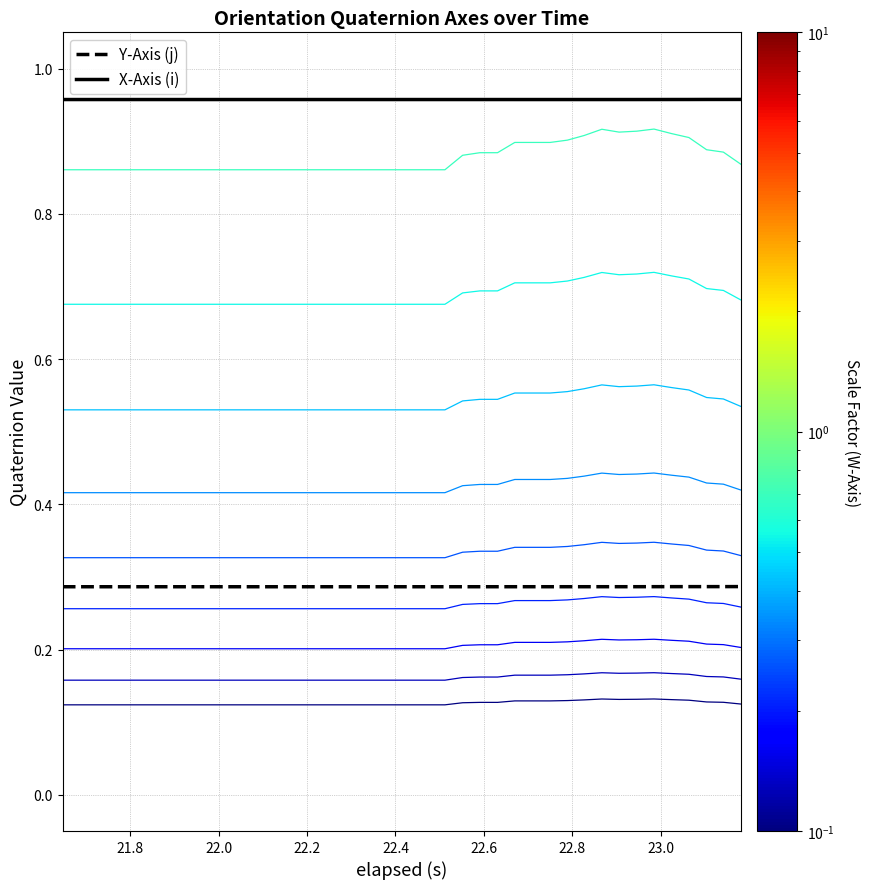

Is it true that Y-Axis (j) equals 0.2 at 39?

False